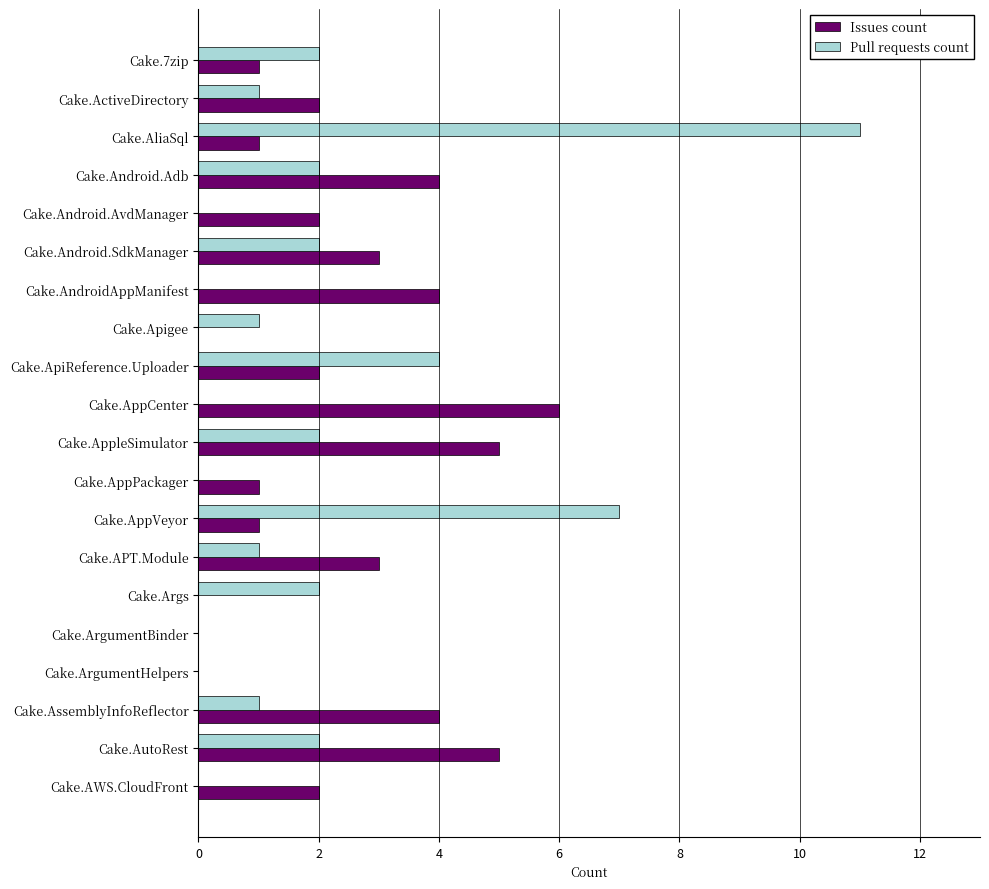

What are all the series names shown in the legend?

Issues count, Pull requests count